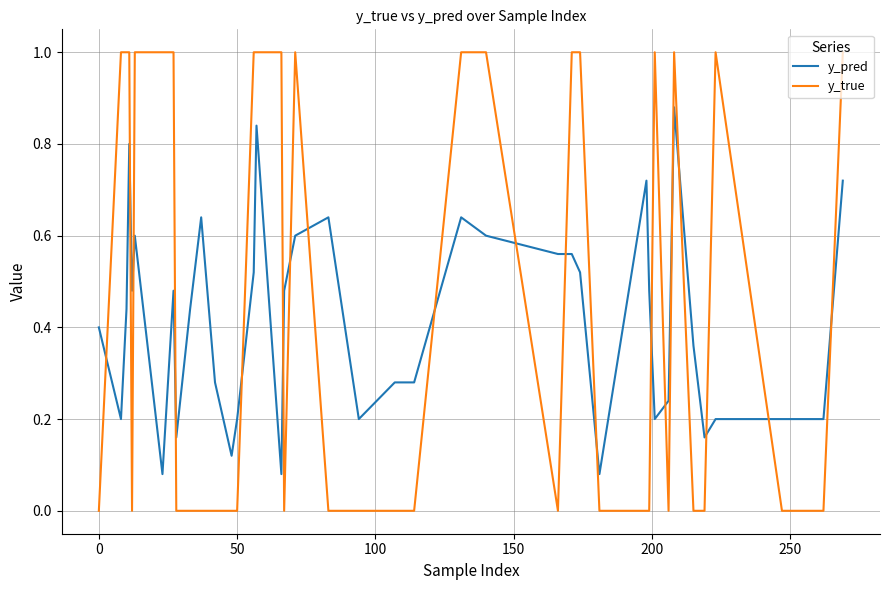

Which series has the widest spread of values?

y_true